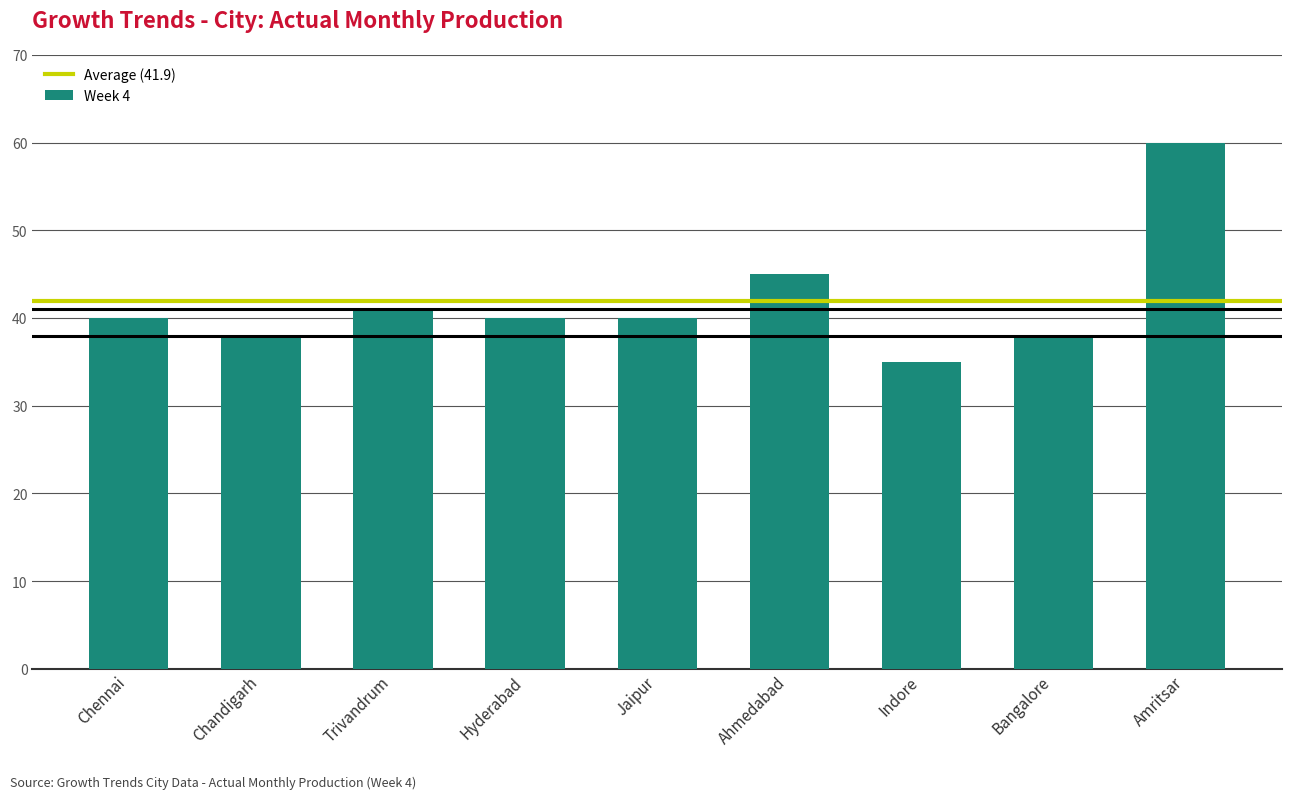

What is the difference between the values at Chandigarh and Trivandrum?

3